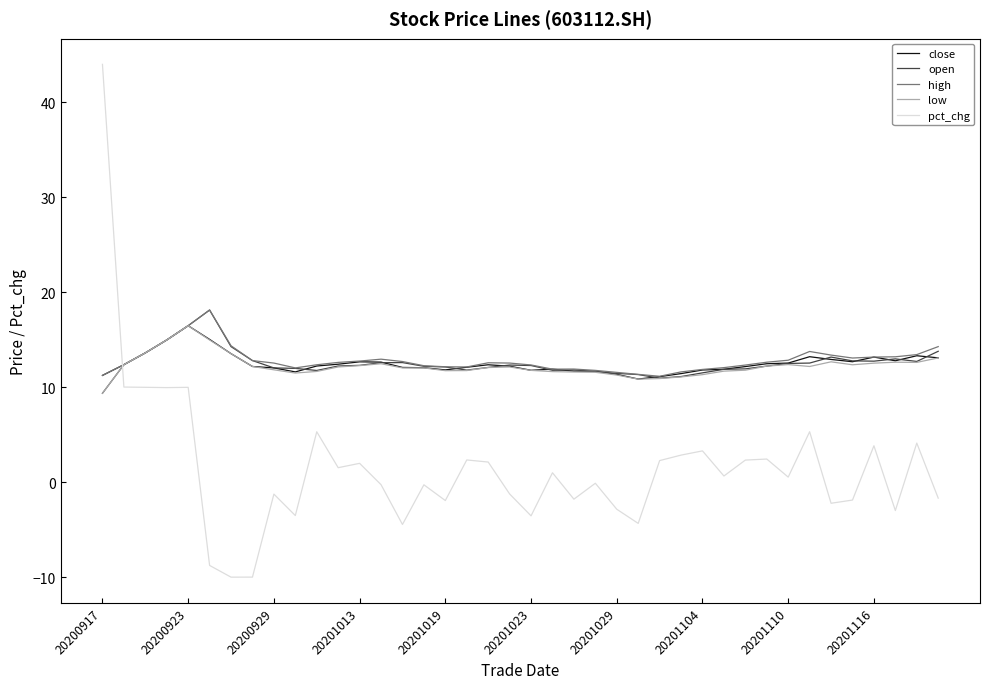

What is the minimum value shown in the chart?

-10.0